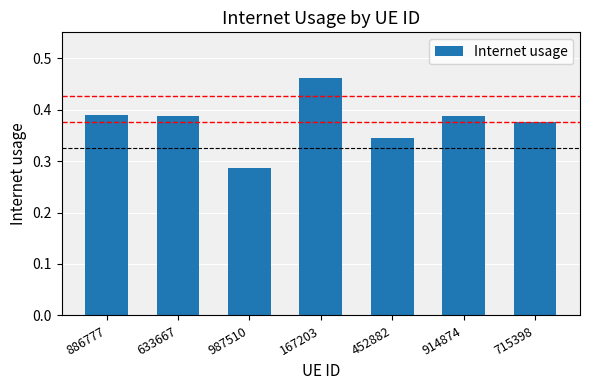

True or false: the data shows 0.4 at 987510.

False